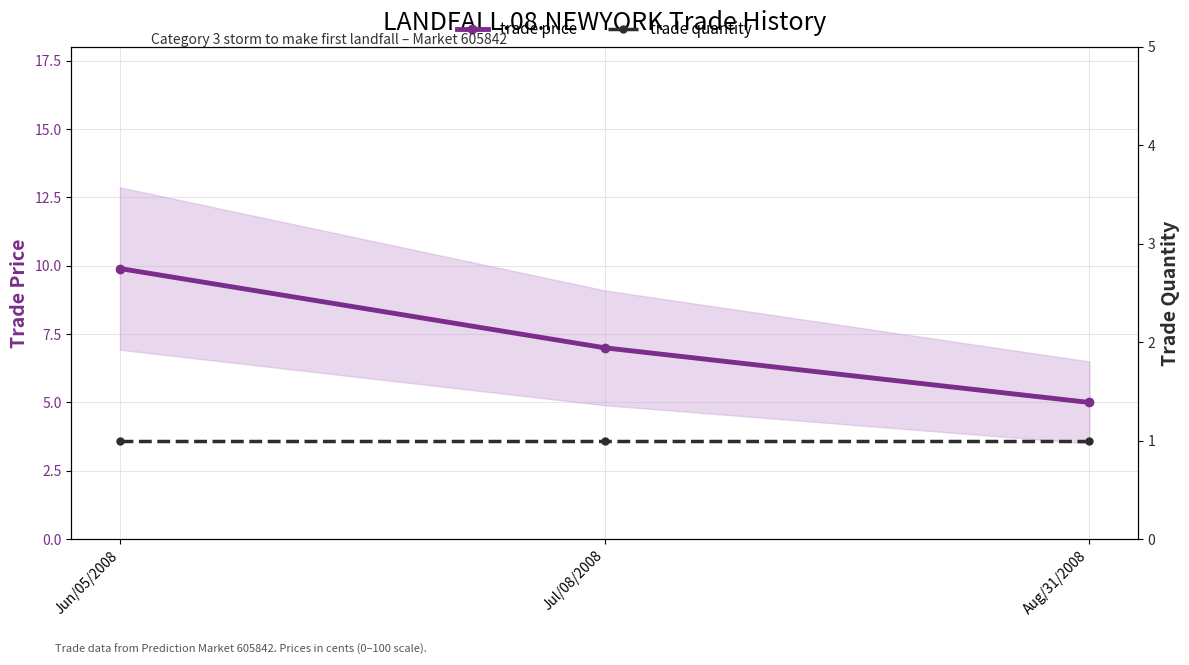

Is the value of trade price at Jul/08/2008 greater than the value of trade quantity at Jun/05/2008?

Yes